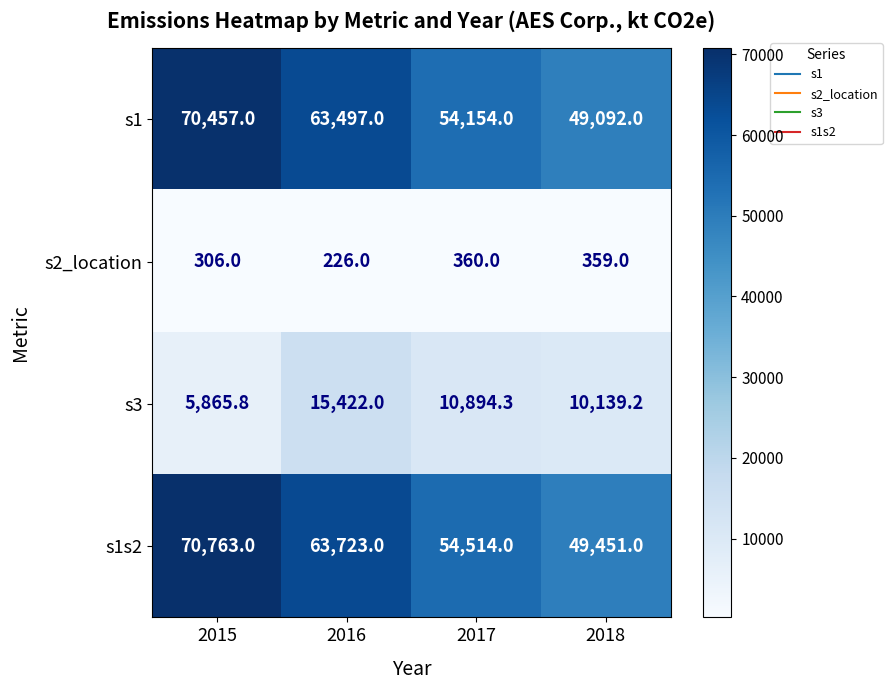

The value of s1 at 2016 is 108231.9. True or false?

False